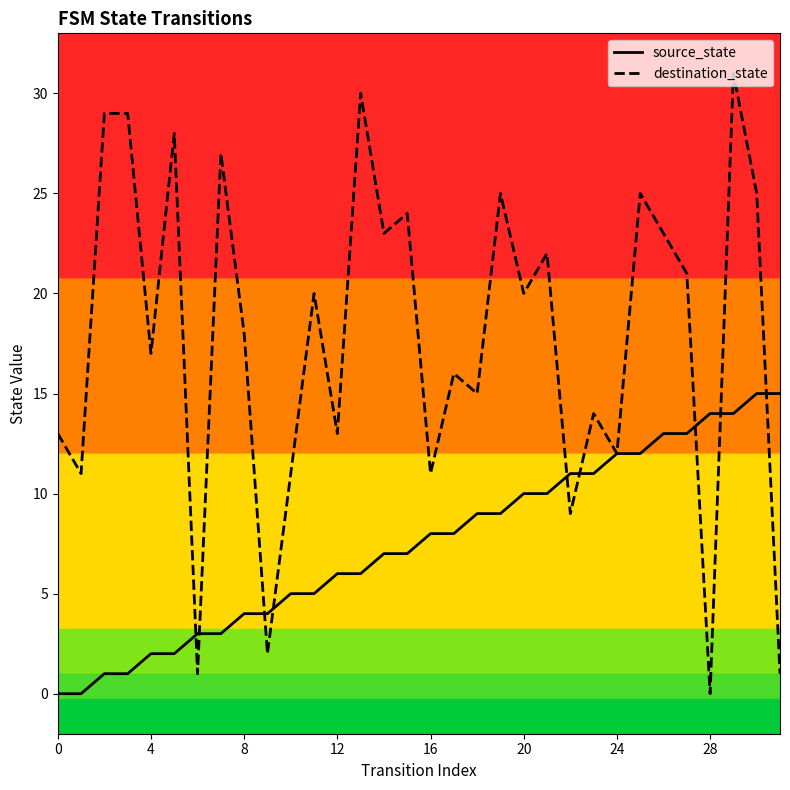

What is the value of the destination_state point at the 3rd from the left?

29